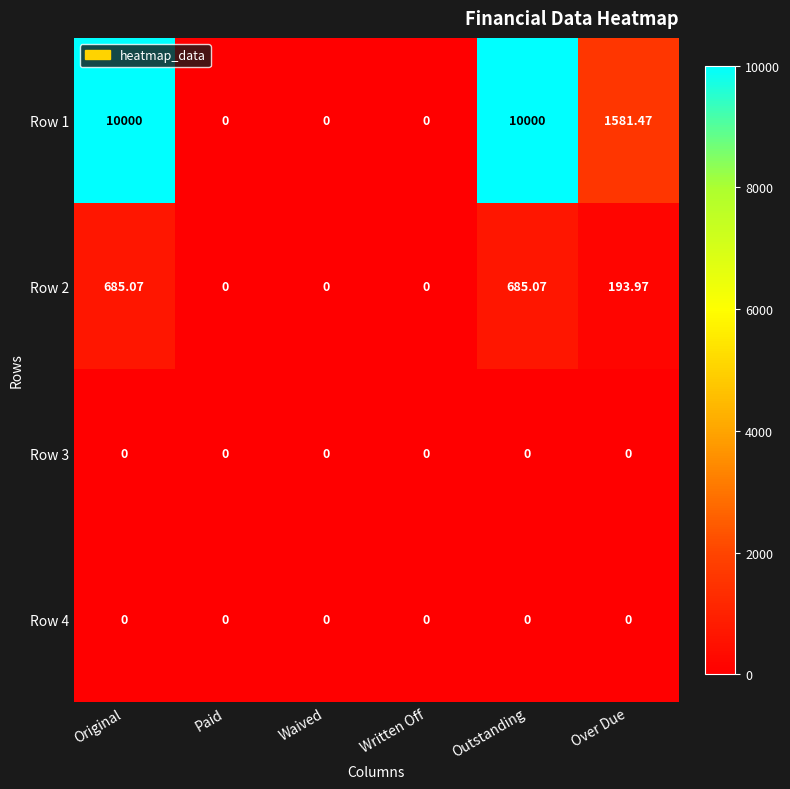

How many categories are shown in the chart?

6